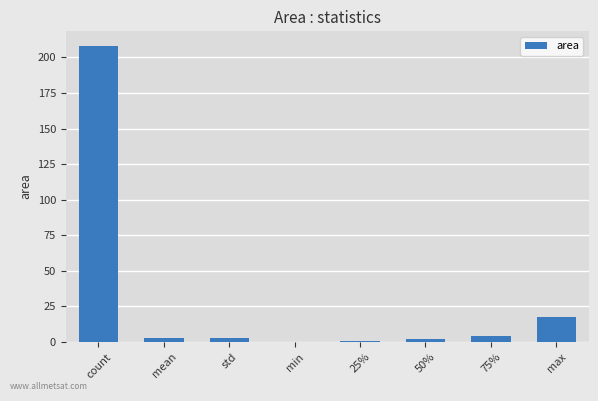

True or false: the data shows 17.8 at max.

True